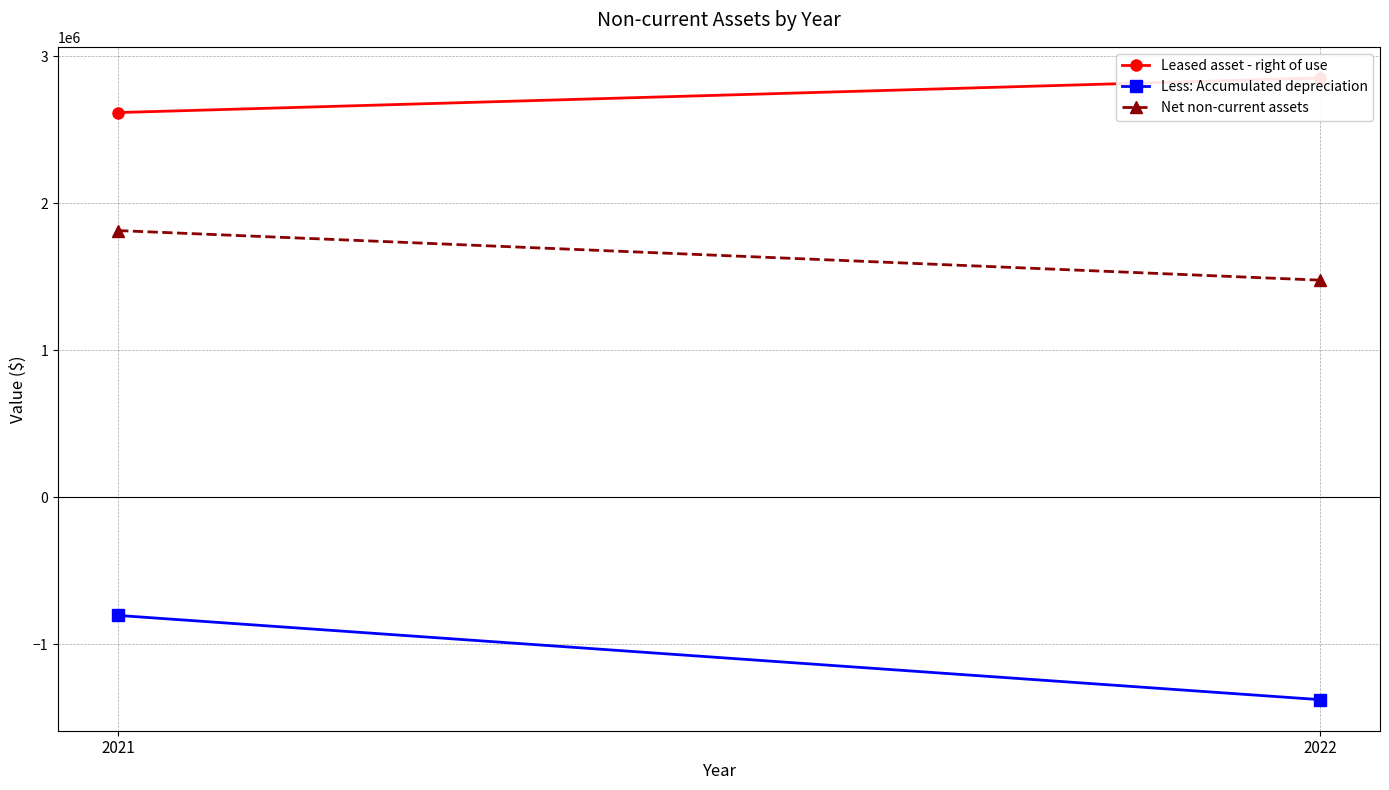

Is it true that Net non-current assets equals 1814052 at 2021?

True